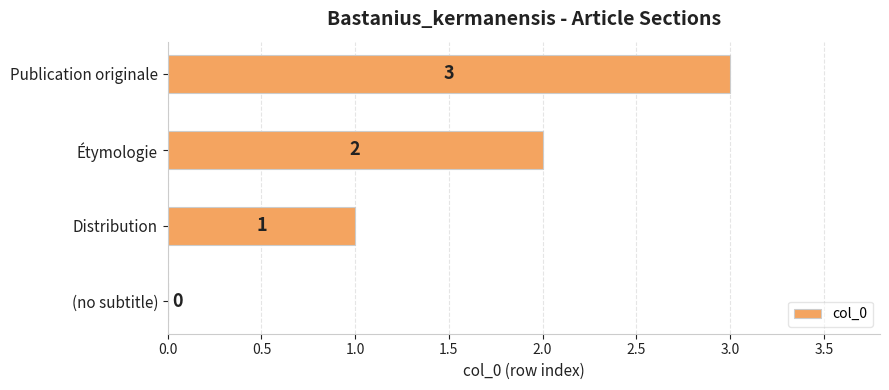

What is the sum of all values?

6